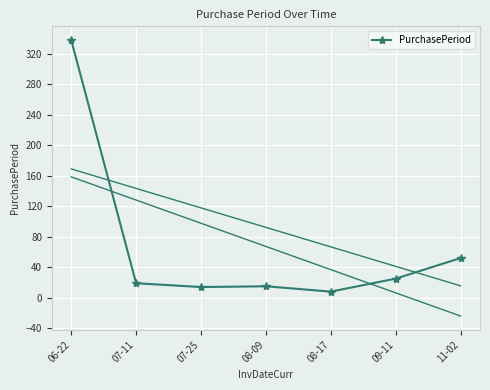

What is the difference between the maximum and minimum values?

330